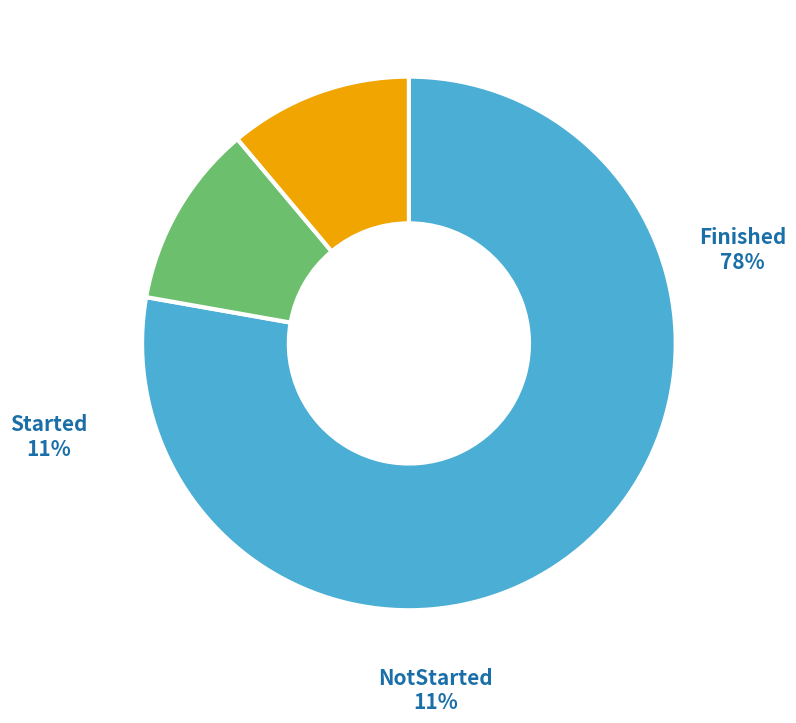

True or false: Finished accounts for 78% of the total.

True